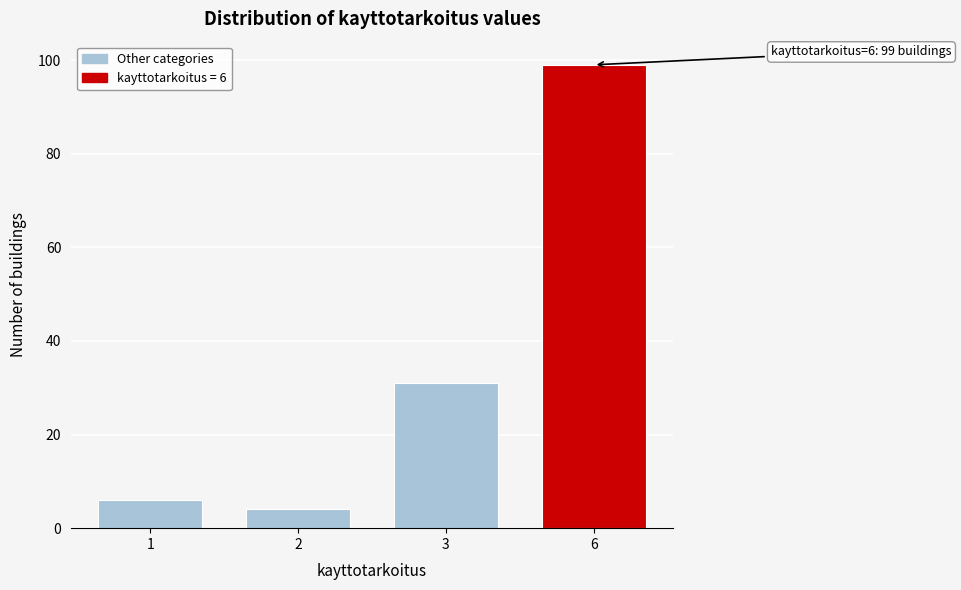

Reading left to right, list all the values displayed in this chart.

6	4	31	99